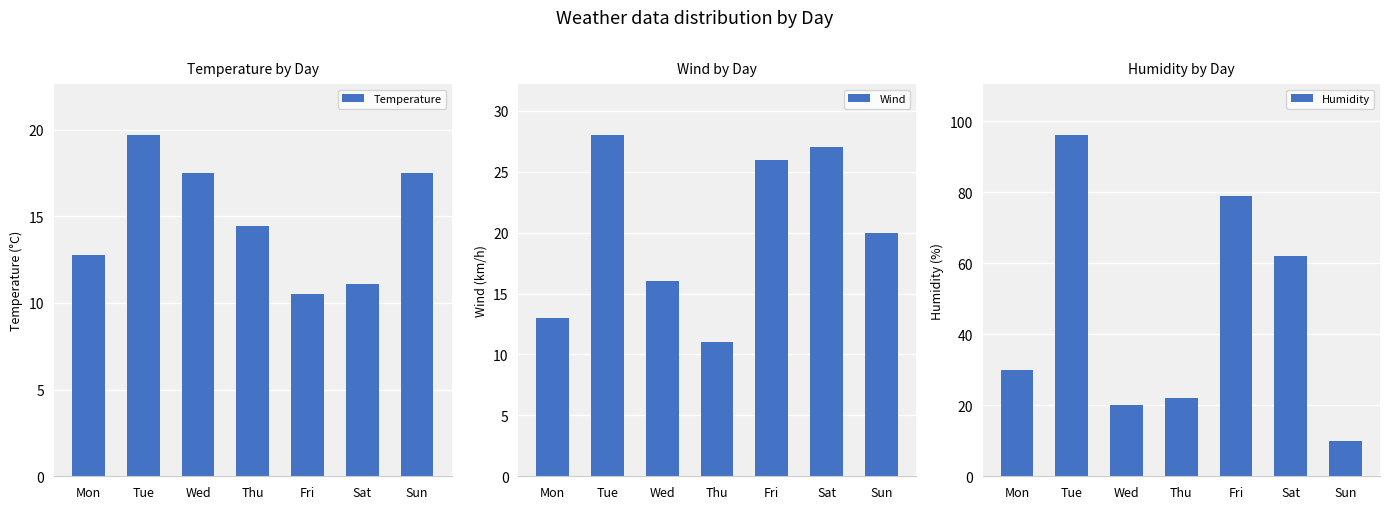

True or false: Wind has a value of 25.5 at Wed.

False